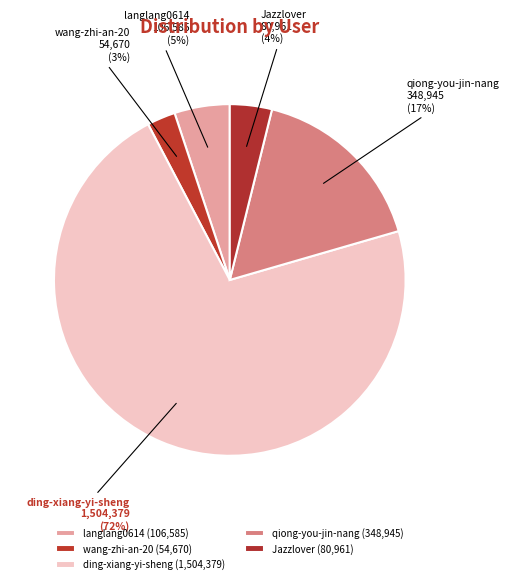

Is it true that Jazzlover is 4% of the pie?

True